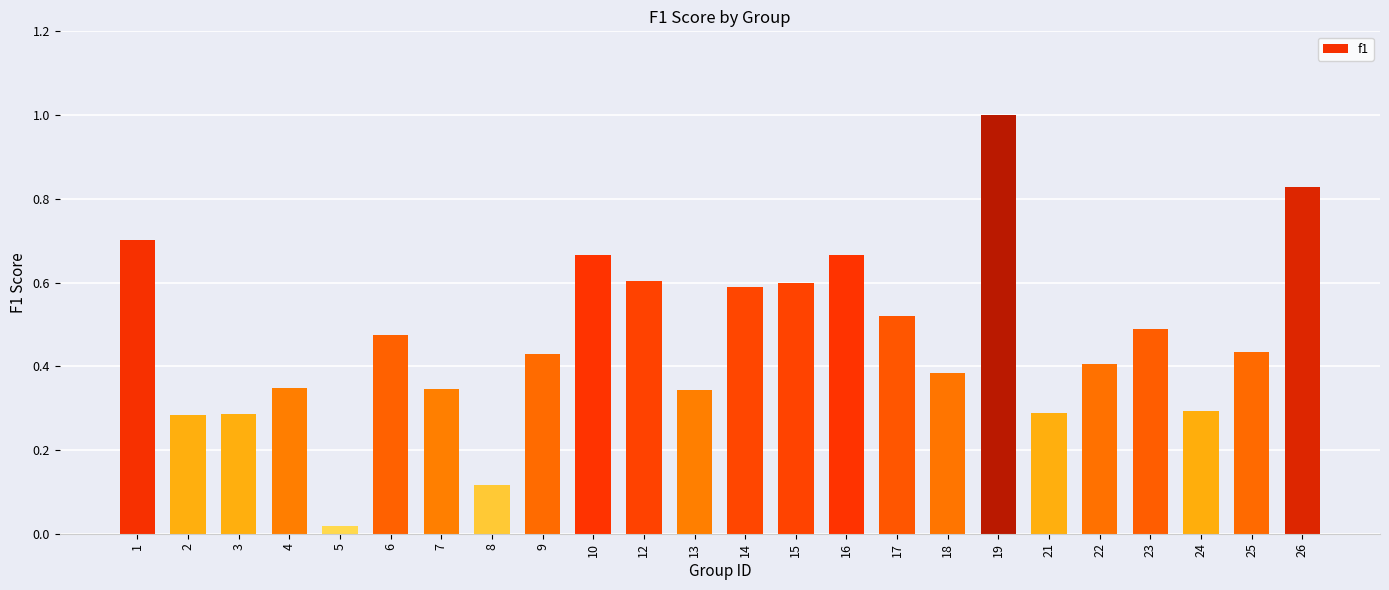

At which label is the value closest to 0?

5